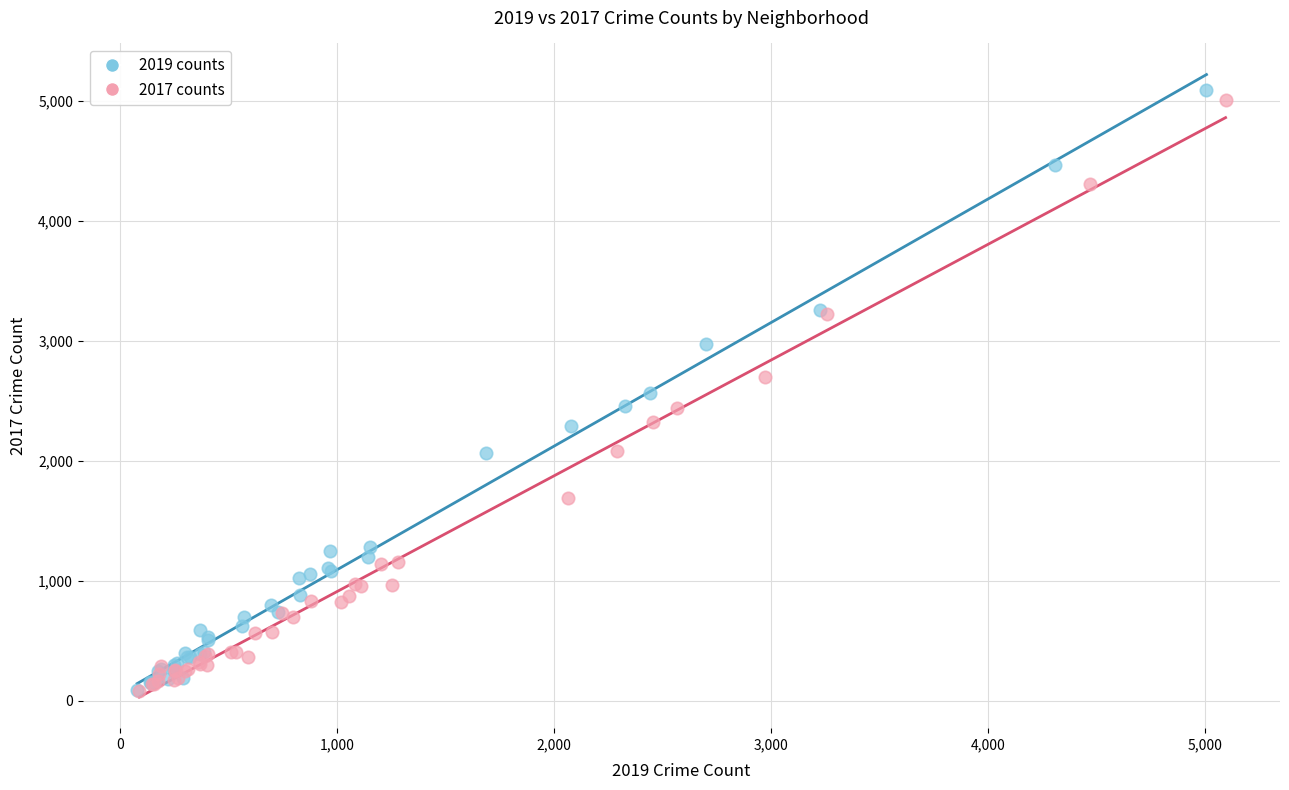

What are all the series names shown in the legend?

2019 counts, 2017 counts